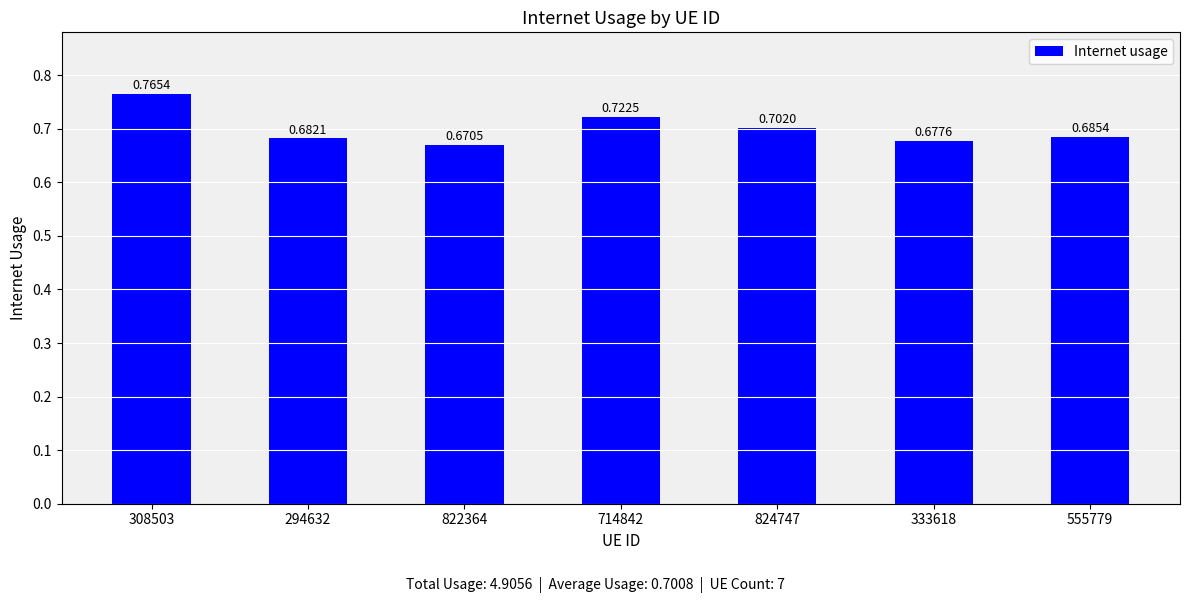

List the labels in order of value, smallest first.

822364, 333618, 294632, 555779, 824747, 714842, 308503